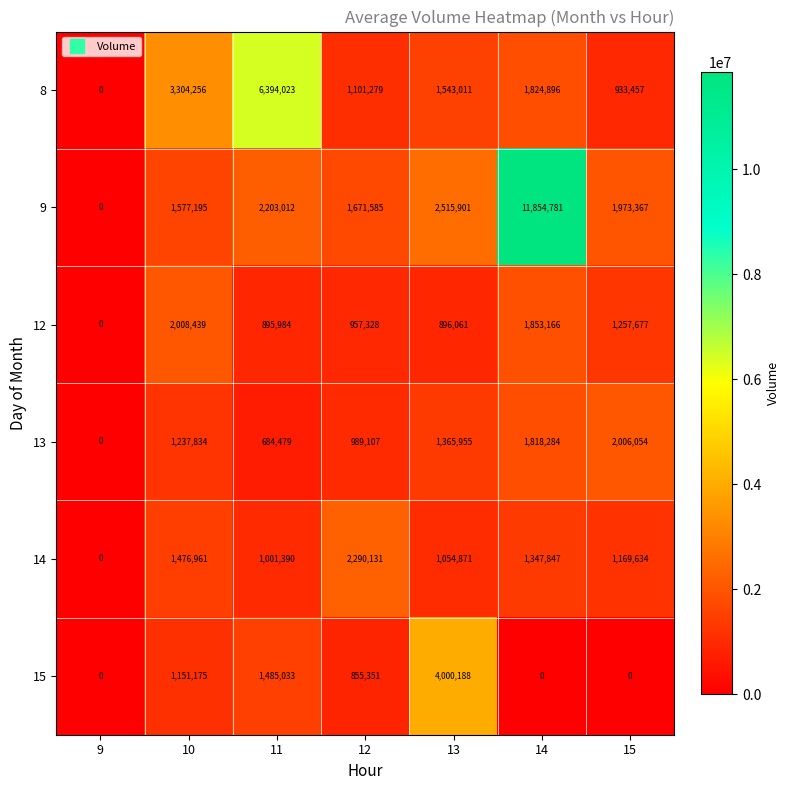

What is the sum of all 15 values?

7491747